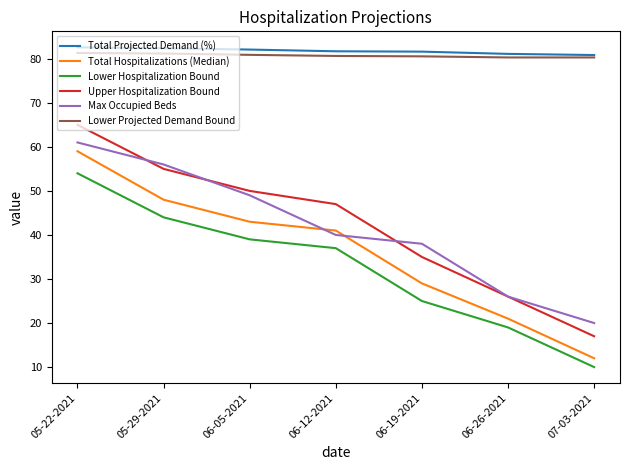

Which series has the largest total across all categories?

Total Projected Demand (%)